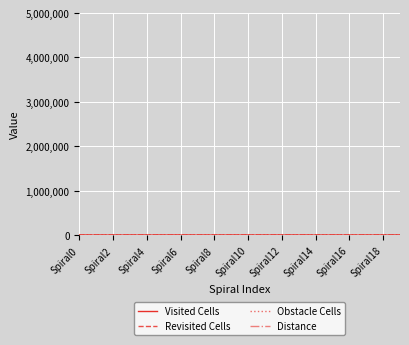

What is the label of the 6th point from the right?

Spiral14